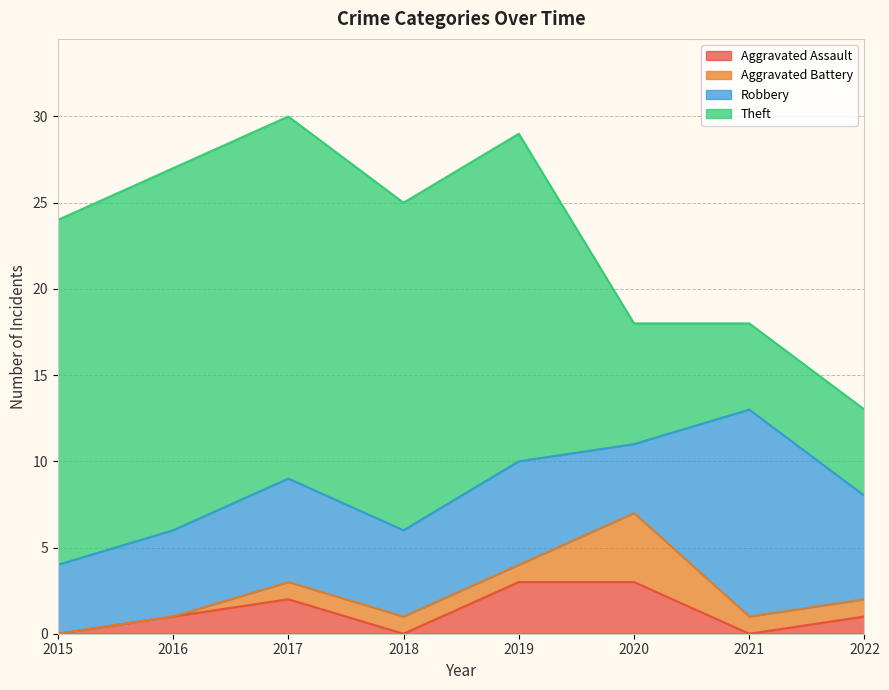

Reading right to left, list all the values displayed in this chart.

Aggravated Assault: 1	0	3	3	0	2	1	0
Aggravated Battery: 1	1	4	1	1	1	0	0
Robbery: 6	12	4	6	5	6	5	4
Theft: 5	5	7	19	19	21	21	20